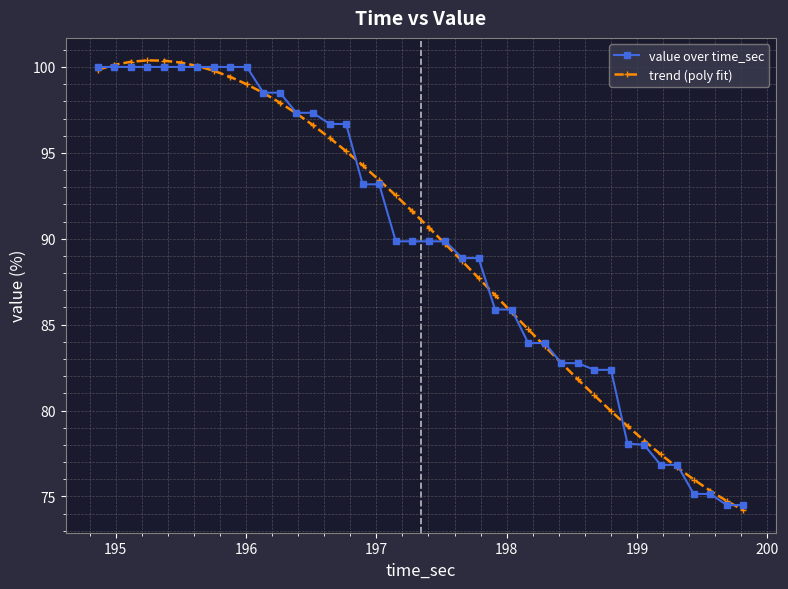

What is the lowest value of the value over time_sec series?

74.5